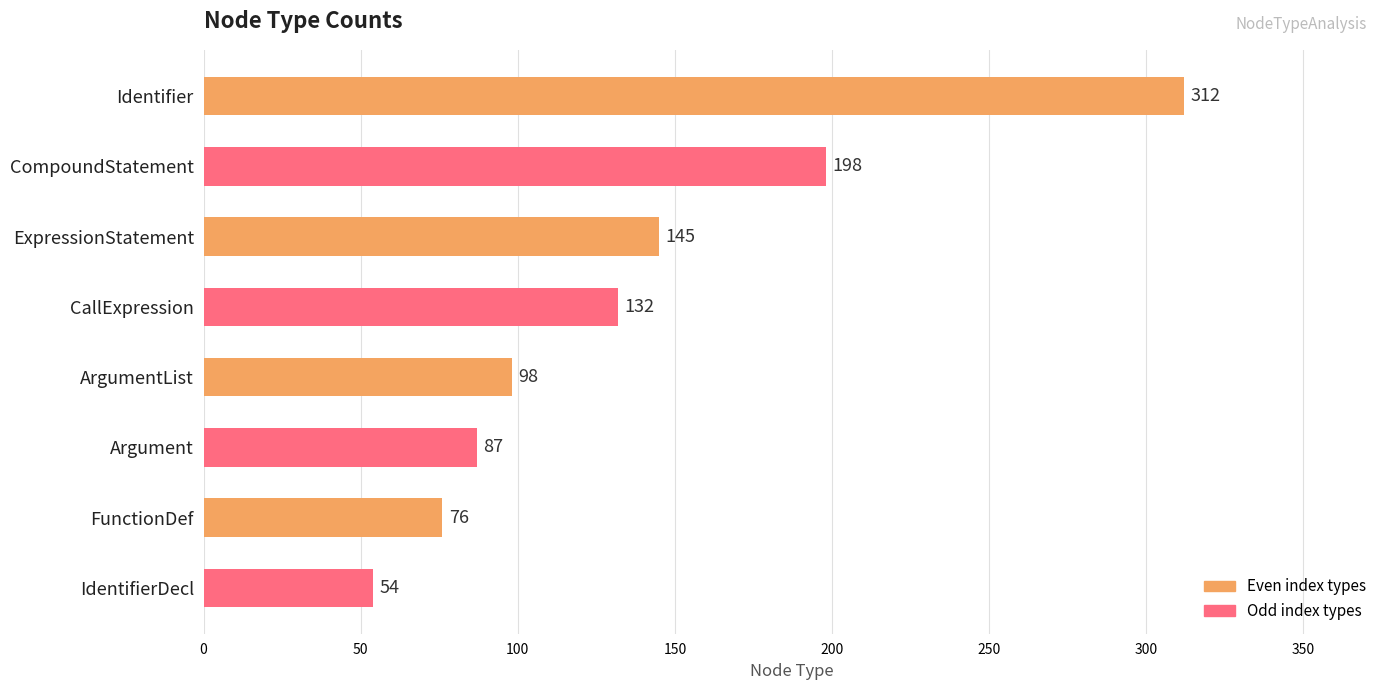

Reading bottom to top, transcribe all the data shown in this chart.

54	76	87	98	132	145	198	312